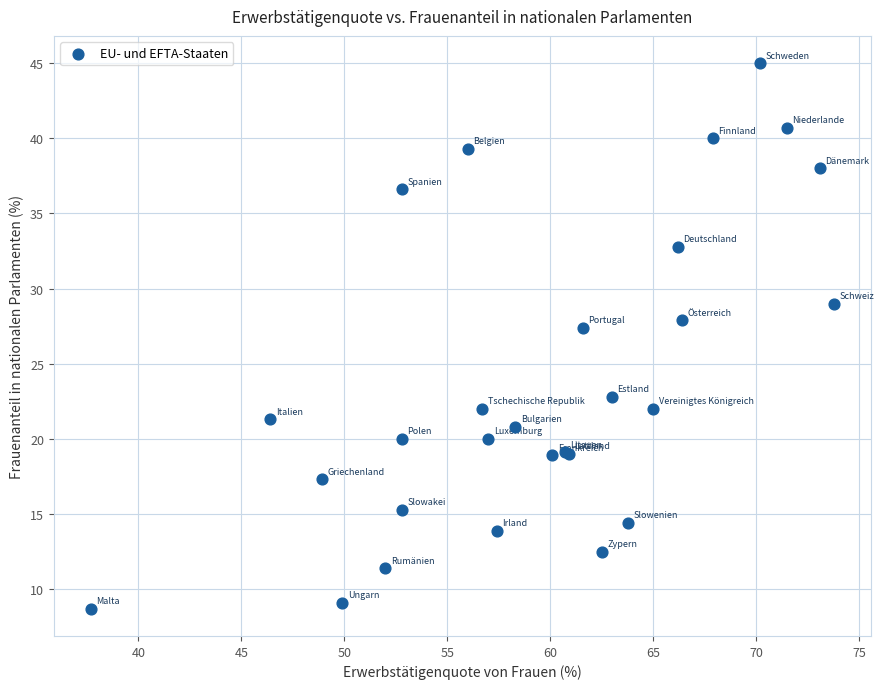

What Y value in the scatter plot is closest to 26?

27.4